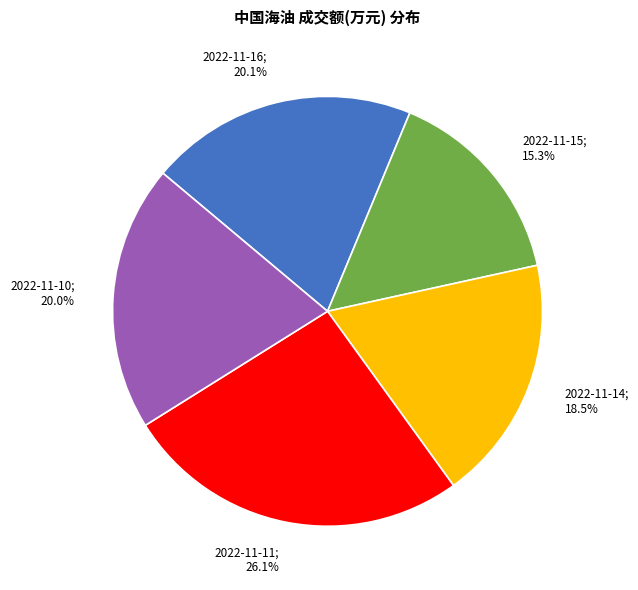

Does any single category account for the majority?

No